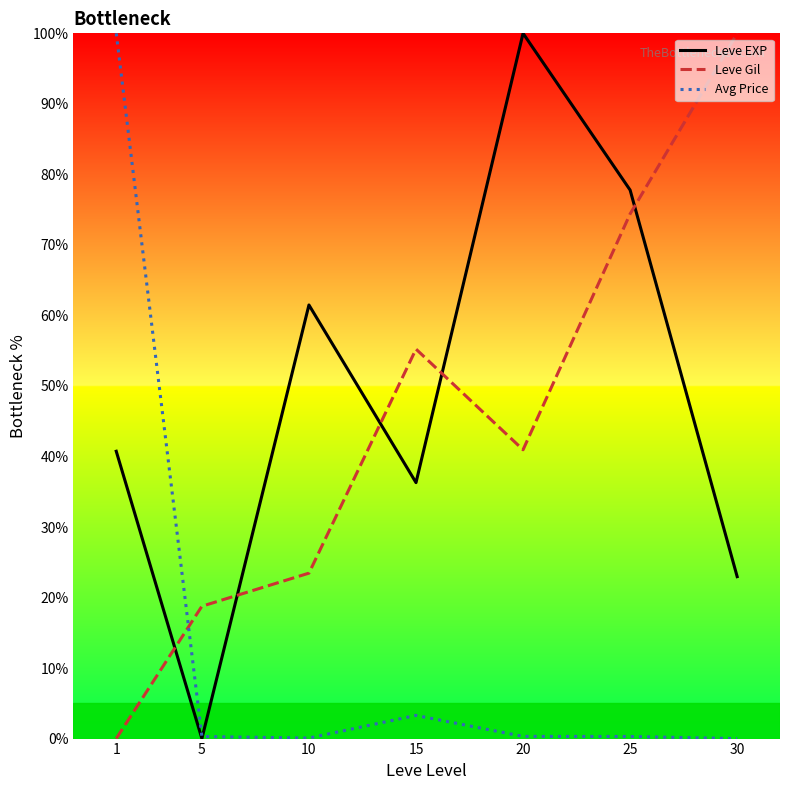

What is the sum of the Leve EXP values at 15 and 5?

36.3